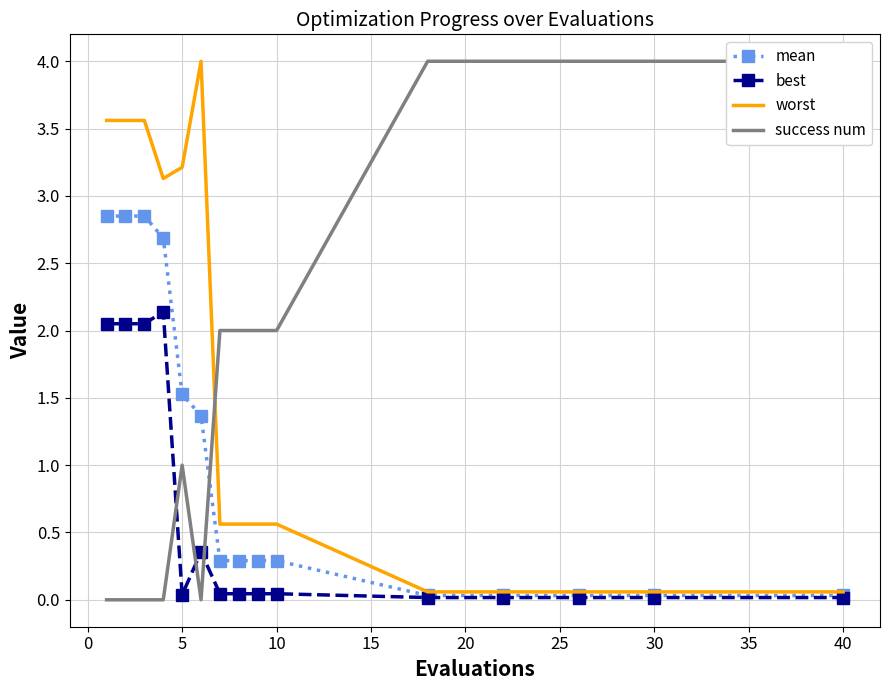

Reading left to right, what are all the values shown in this chart?

mean: 2.9	2.9	2.9	2.7	1.5	1.4	0.3	0.3	0.3	0.3	0.0	0.0	0.0	0.0	0.0
best: 2.1	2.1	2.1	2.1	0.0	0.4	0.0	0.0	0.0	0.0	0.0	0.0	0.0	0.0	0.0
worst: 3.6	3.6	3.6	3.1	3.2	4.0	0.6	0.6	0.6	0.6	0.1	0.1	0.1	0.1	0.1
success num: 0.0	0.0	0.0	0.0	1.0	0.0	2.0	2.0	2.0	2.0	4.0	4.0	4.0	4.0	4.0